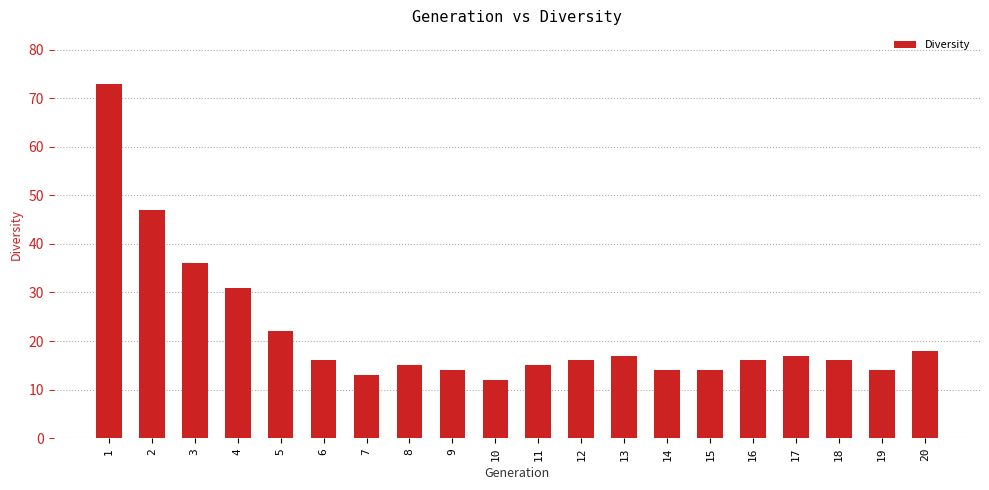

What is the ratio of the value at 16 to the value at 14?

1.1